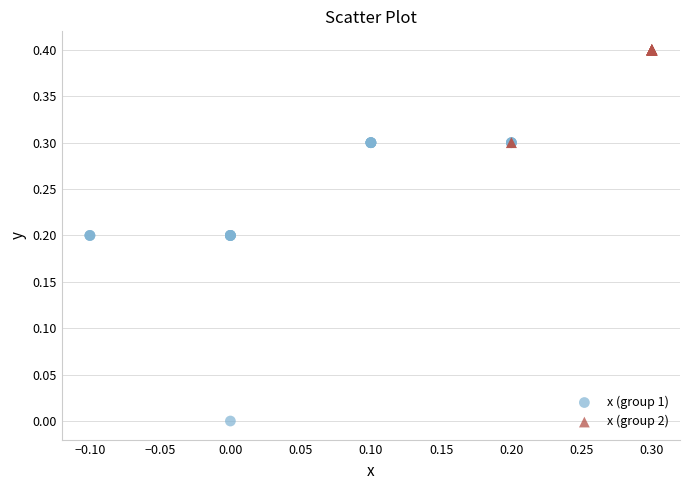

Which series contains the lowest Y value?

x (group 1)